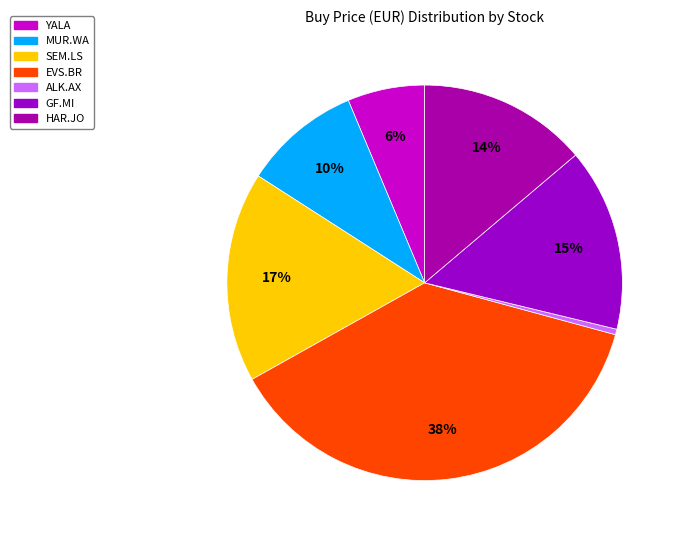

How many segments does this pie chart have?

7